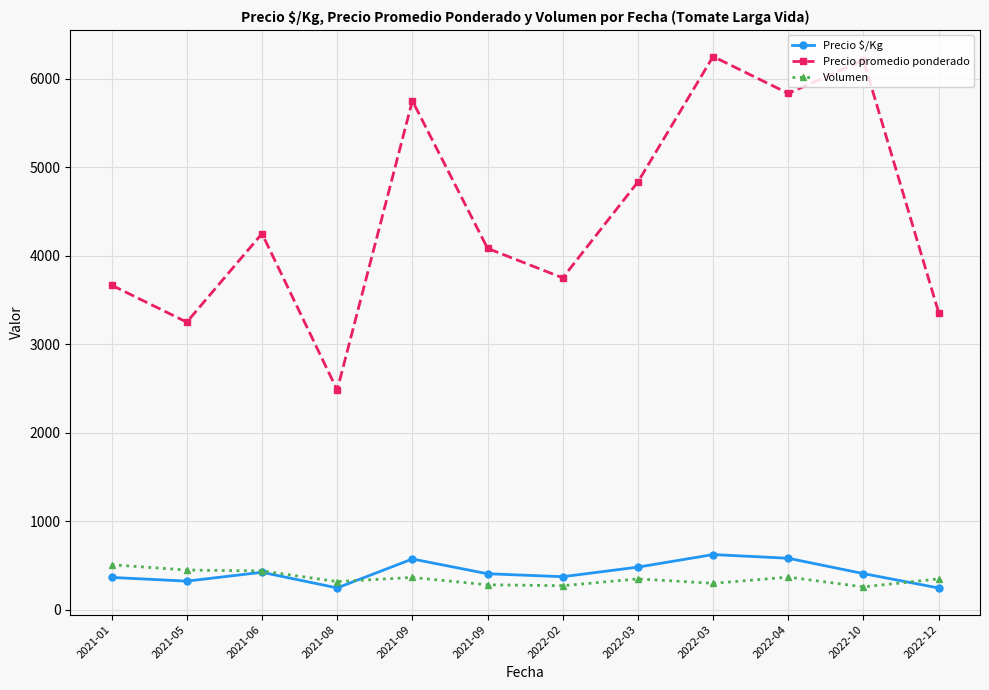

How many categories are shown in the chart?

12